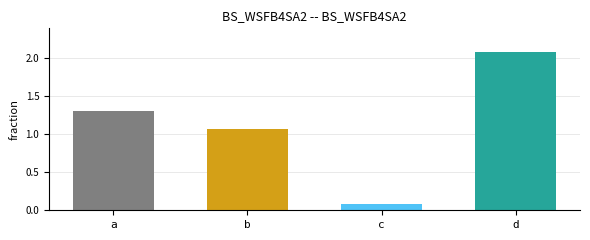

What is the value of the 1st bar from the left?

1.3